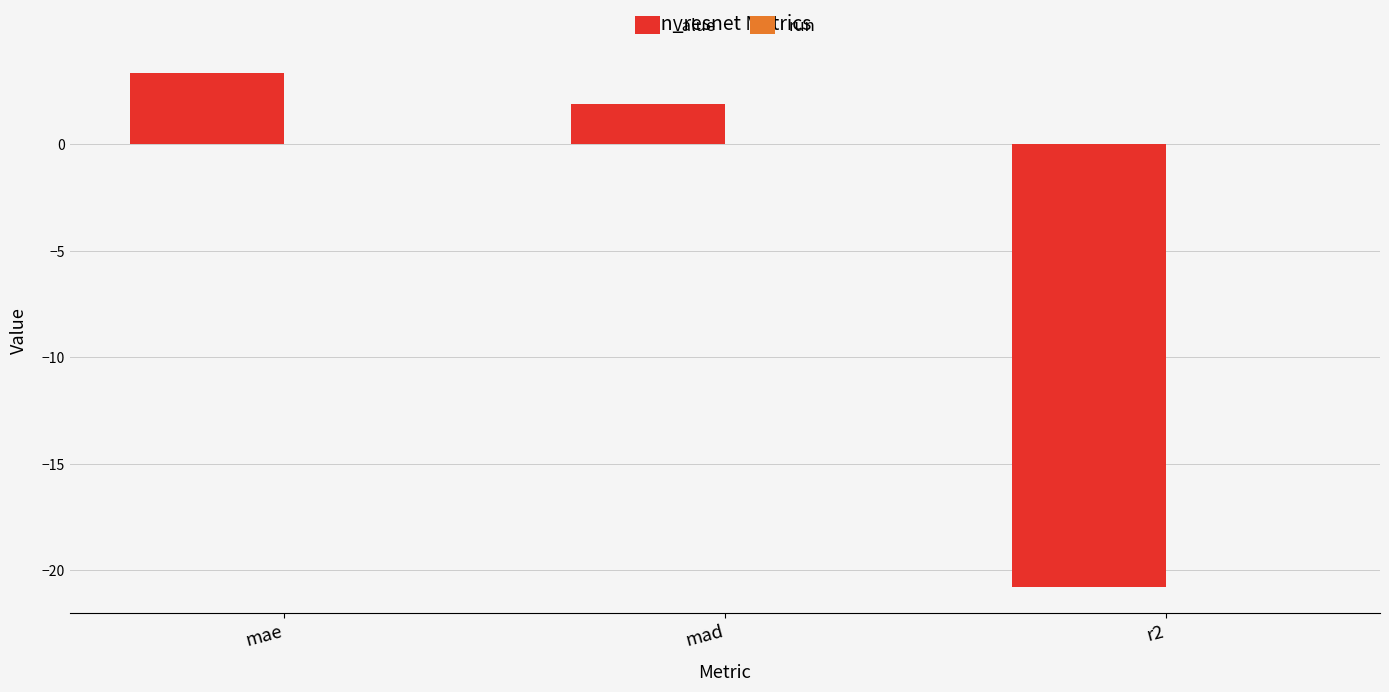

What is the average value?

-5.2